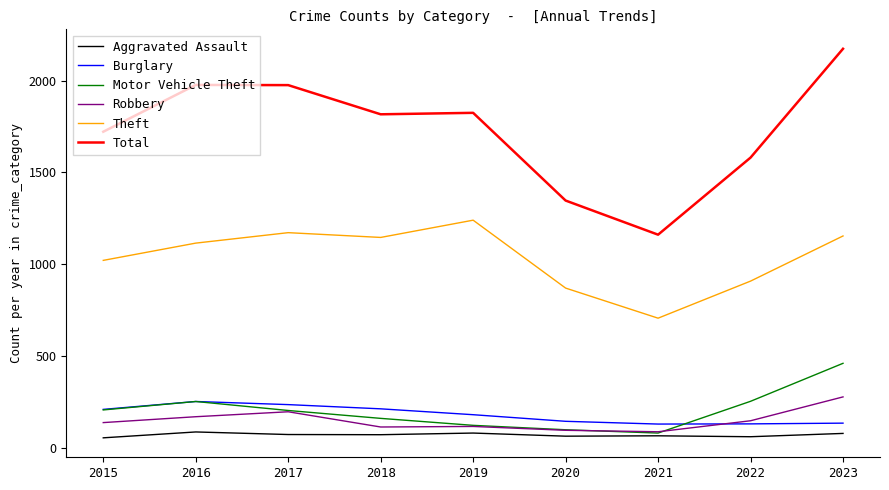

List the series in order of their peak value, lowest first.

Aggravated Assault, Burglary, Robbery, Motor Vehicle Theft, Theft, Total